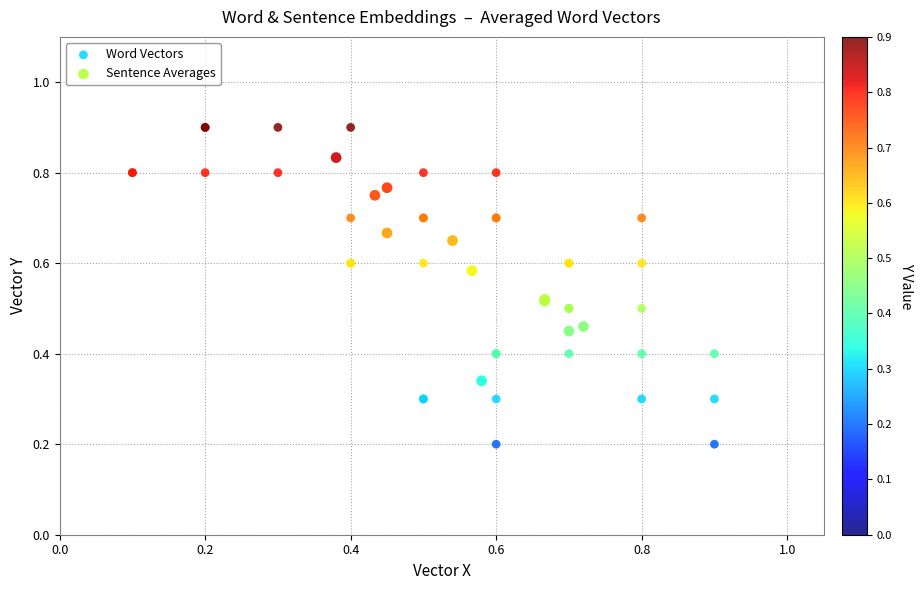

Which series has the largest Y range (max minus min)?

Word Vectors